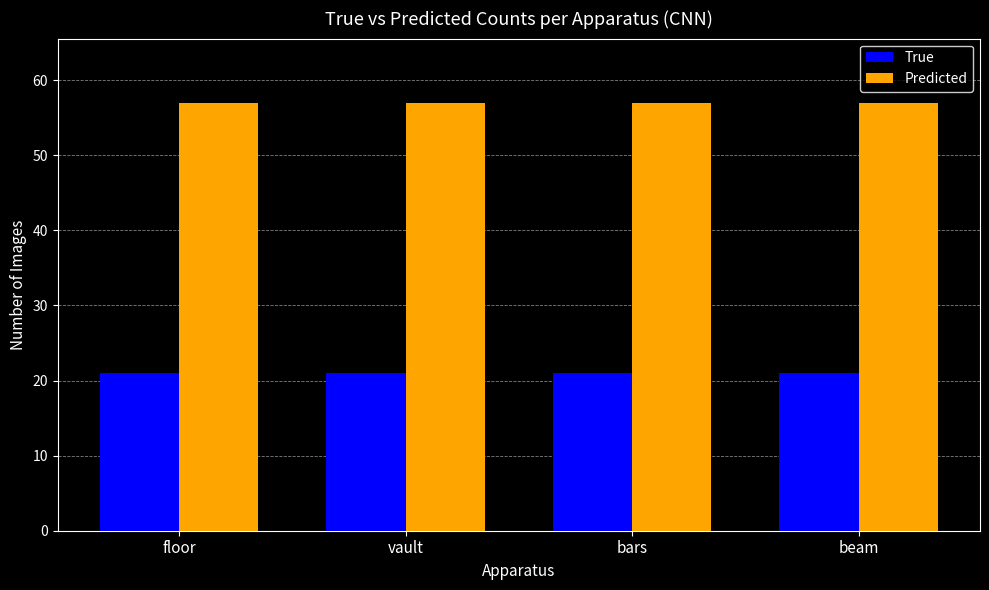

What is the value of the True bar at the 4th from the left?

21